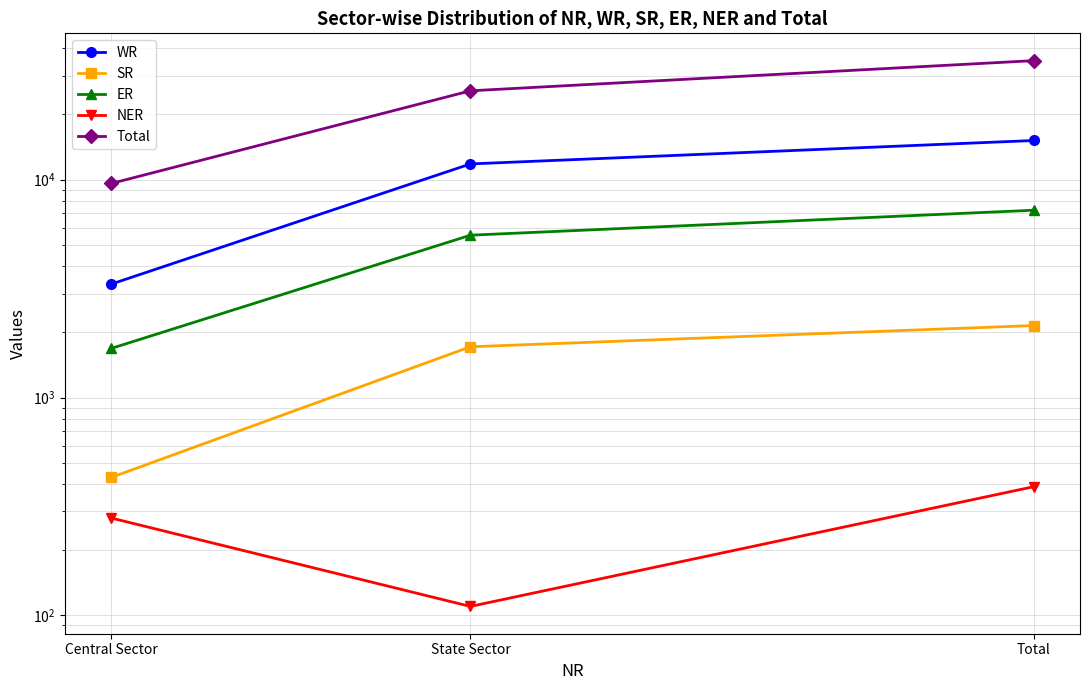

Which category has the lowest value across all series?

State Sector